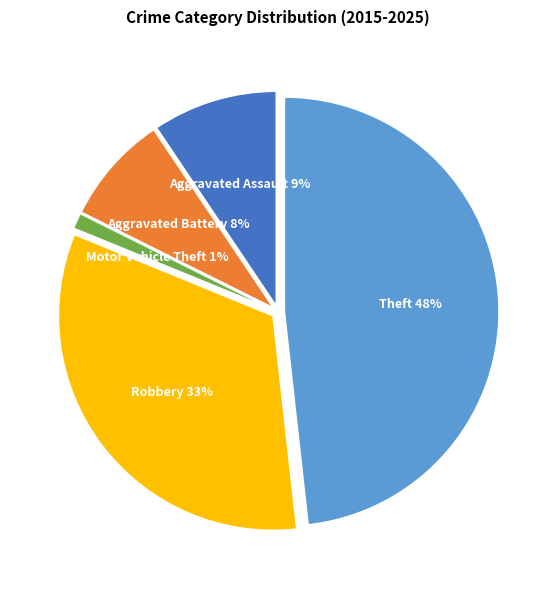

What is the largest slice in the pie chart?

Theft